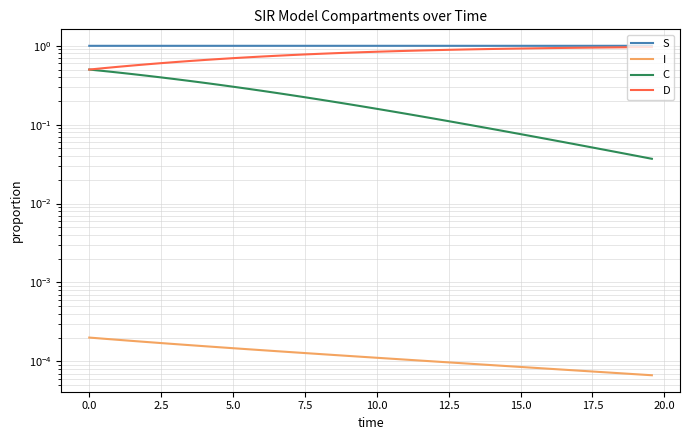

What are all the series names shown in the legend?

S, I, C, D